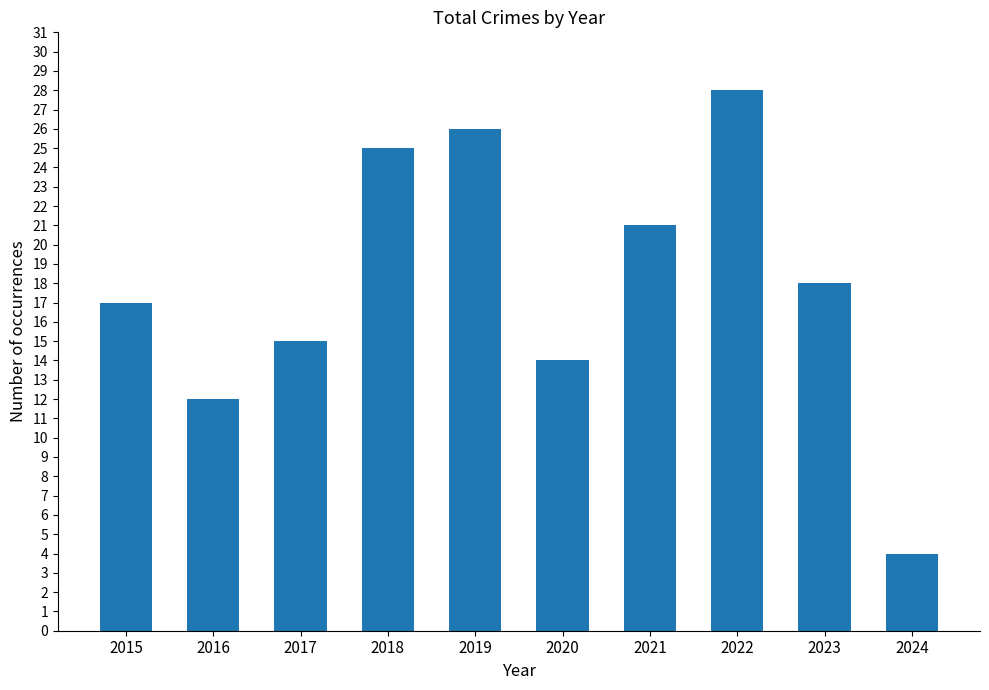

At which category does the chart reach its peak across all series?

2022